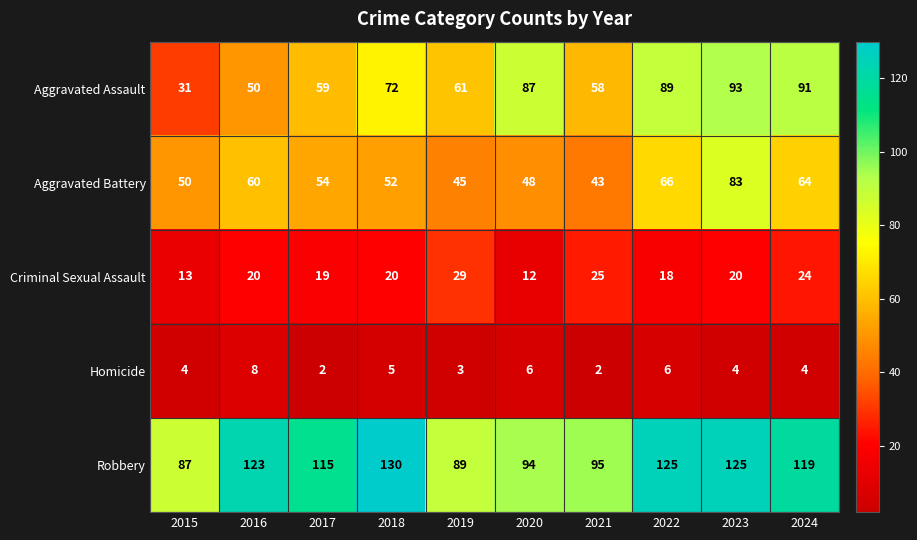

Rank the series at 2024 from highest to lowest value.

Robbery, Aggravated Assault, Aggravated Battery, Criminal Sexual Assault, Homicide